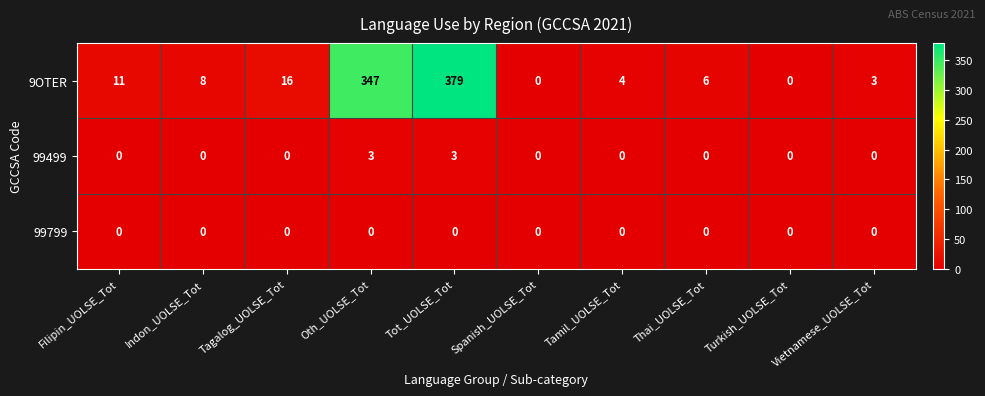

What is the spread (max minus min) of values at Filipin_UOLSE_Tot?

11